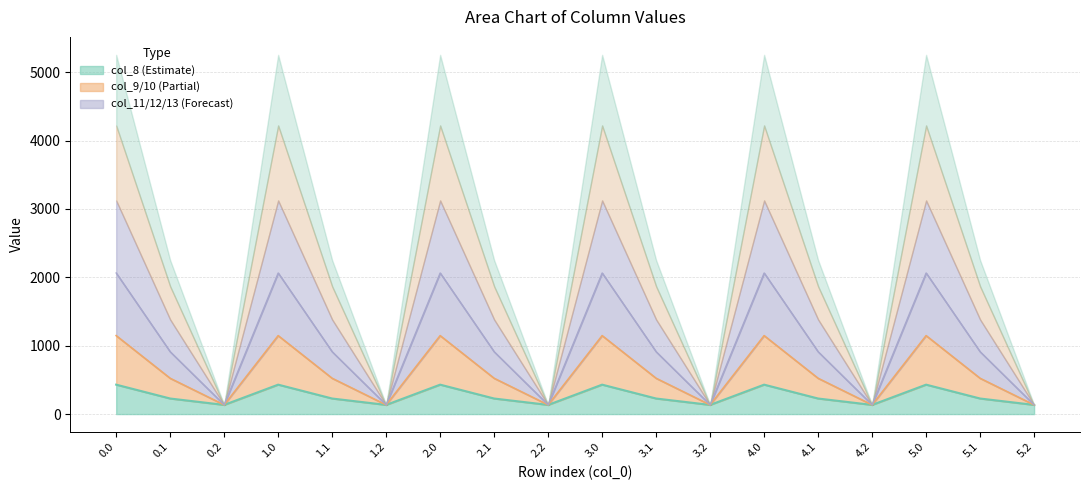

Where is the first local minimum for col_10?

0.2